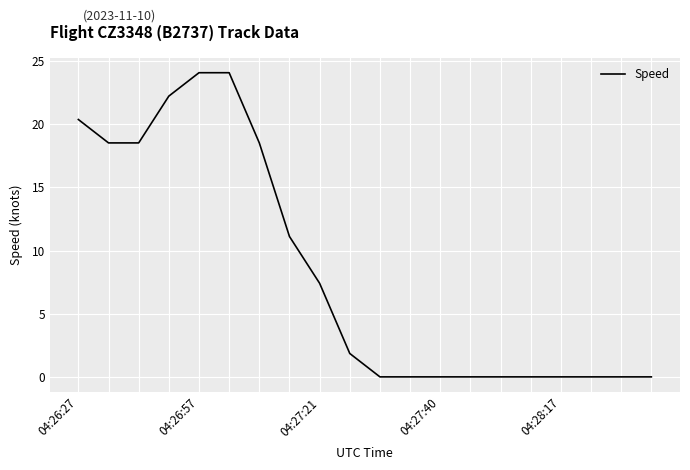

Is this an area chart (filled region under the line)?

No